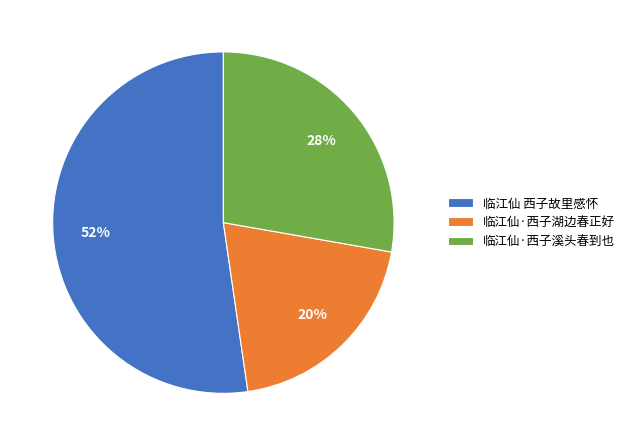

Is it true that 临江仙·西子湖边春正好 is 20% of the pie?

True